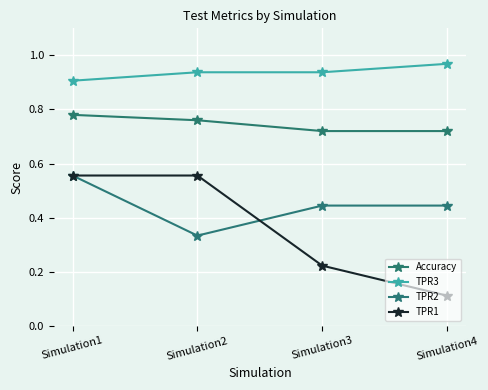

How many distinct data groups are displayed?

4